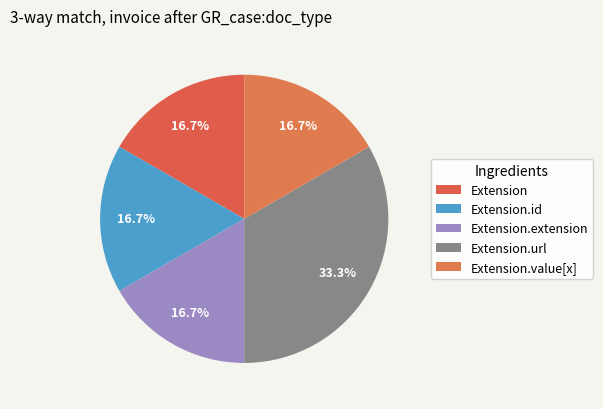

How many segments does this pie chart have?

5